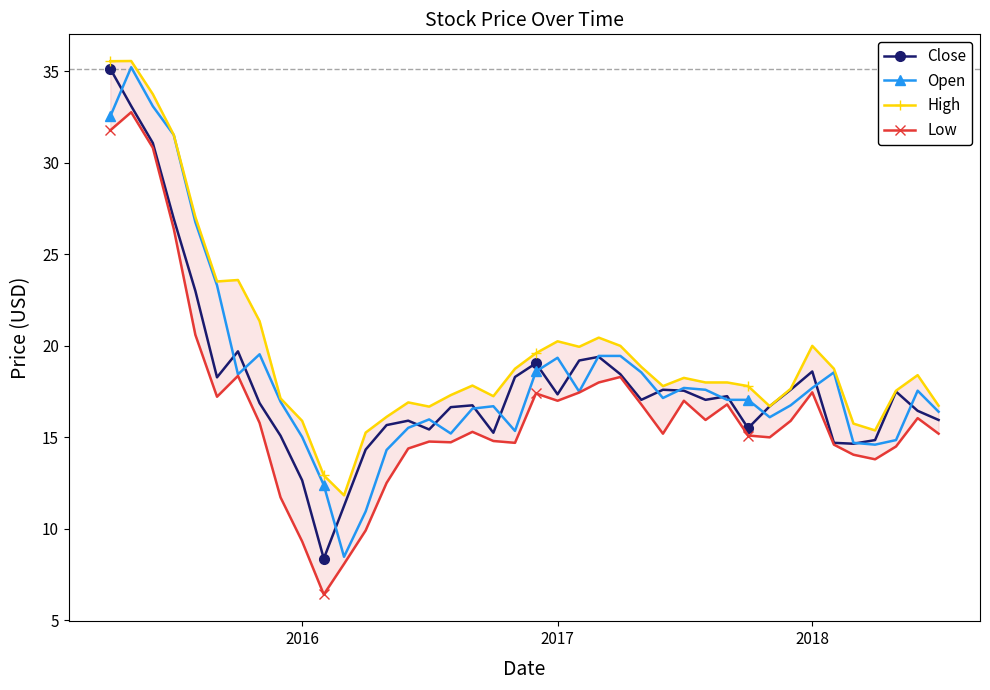

True or false: Close has more than 1 points higher than both neighbors.

True